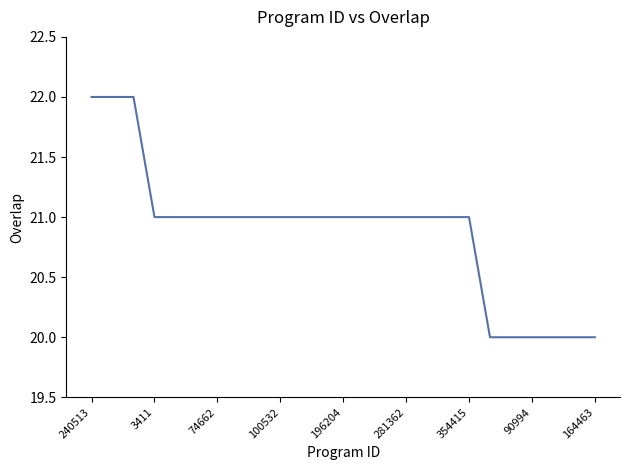

What is the maximum value shown in the chart?

22